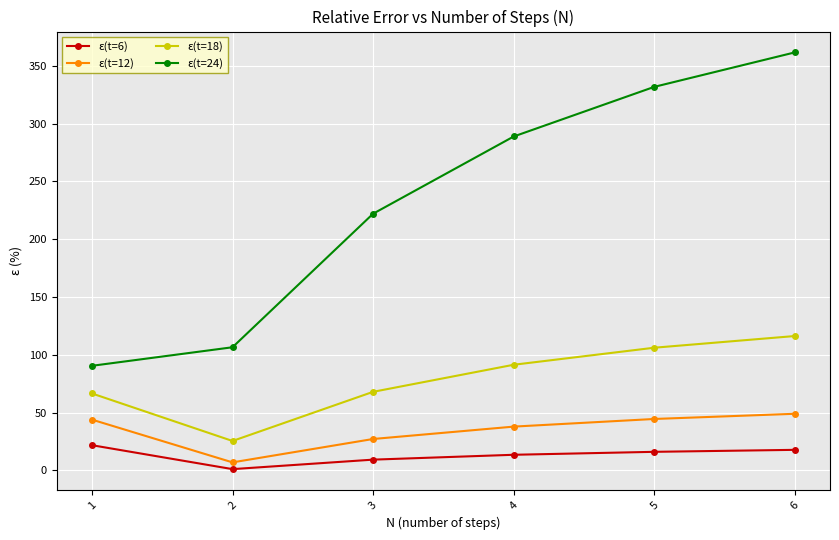

Where is the first local minimum for ε(t=12)?

2